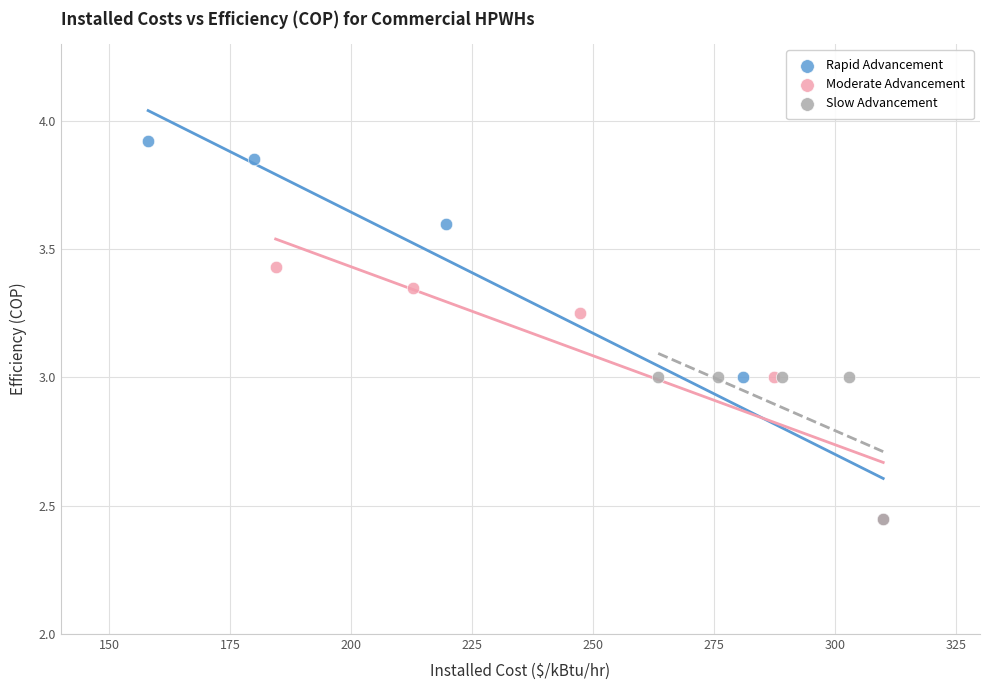

Which series reaches the maximum Y coordinate?

Rapid Advancement